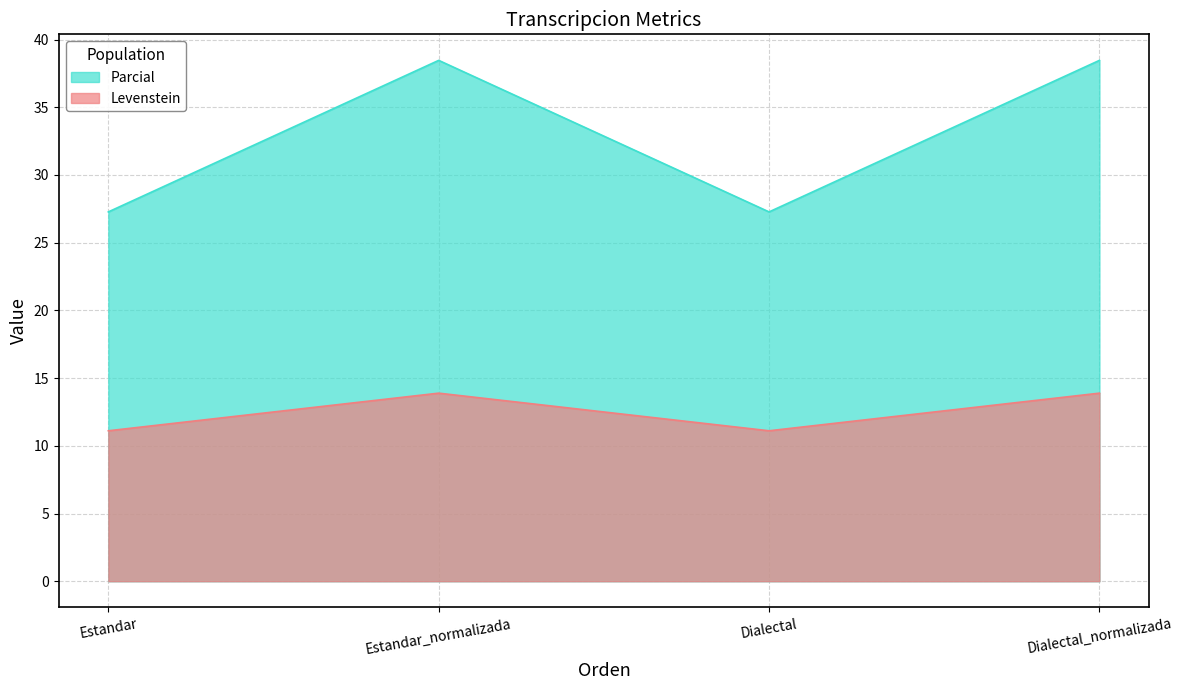

The value of Levenstein at Estandar_normalizada is 18.4. True or false?

False